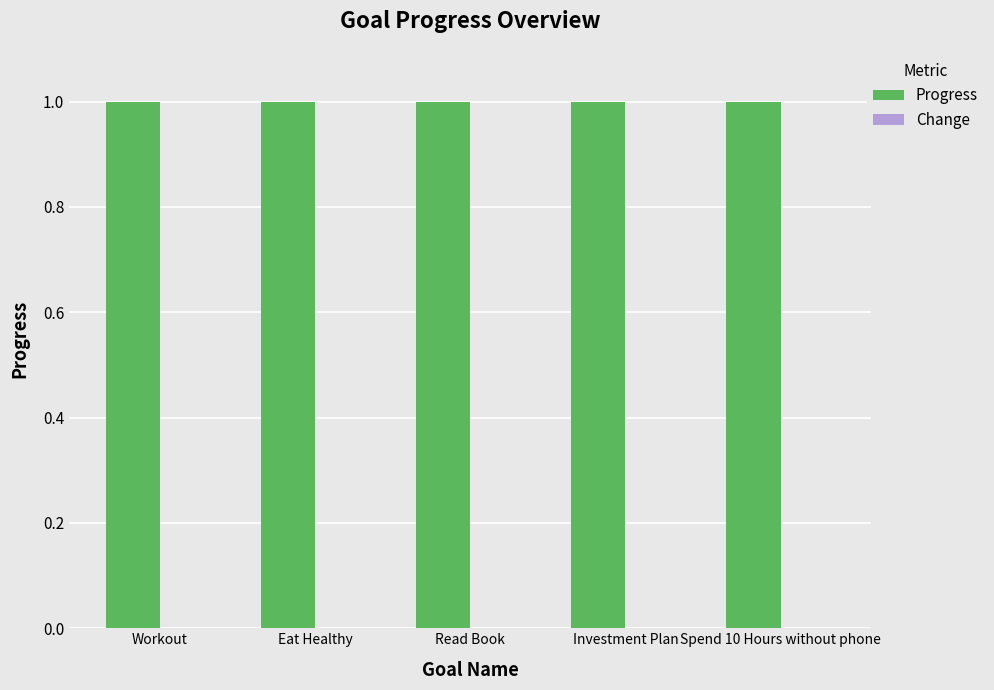

Does the chart contain any negative values?

No